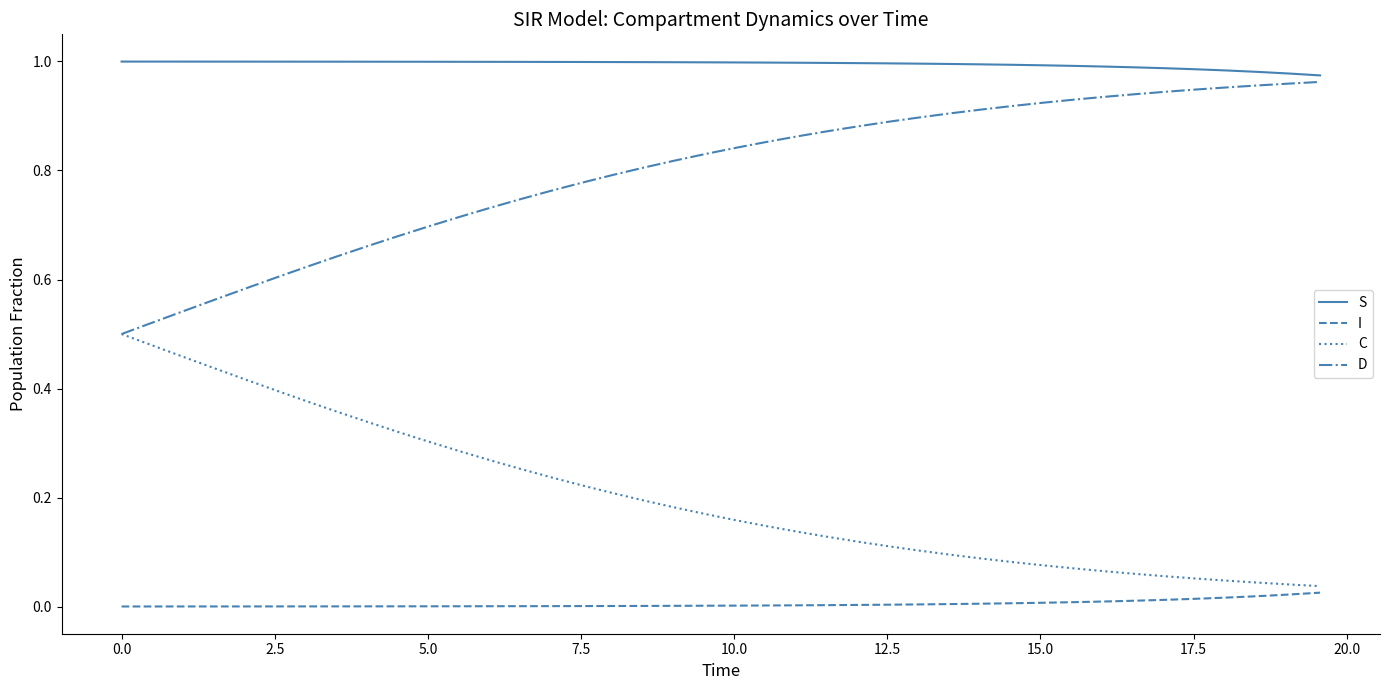

True or false: I and S cross at least once.

False